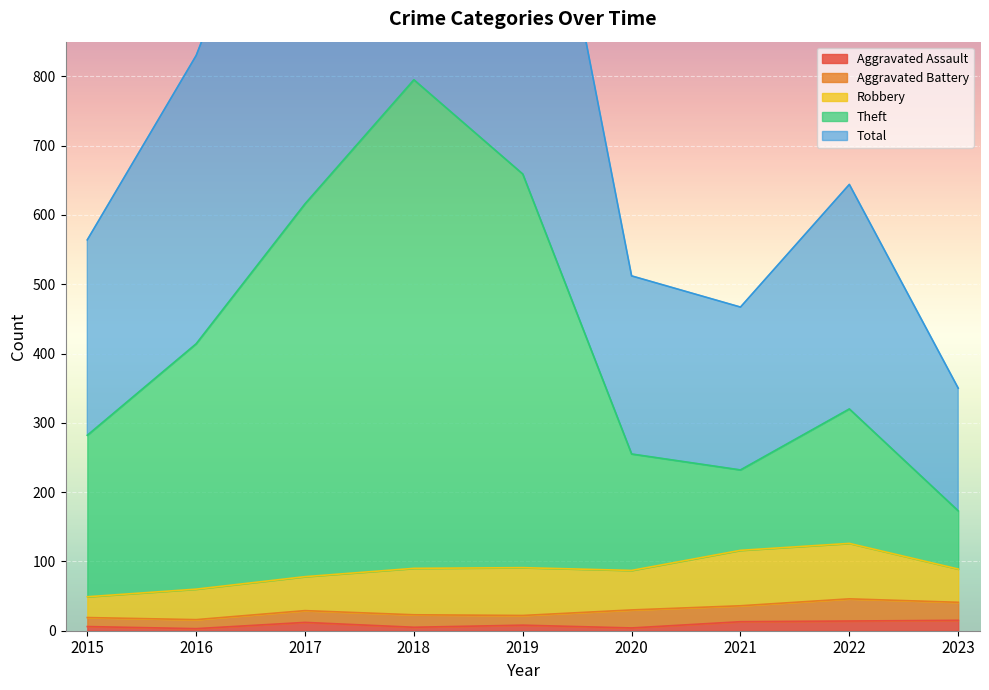

At how many categories does at least one series exceed 670?

4